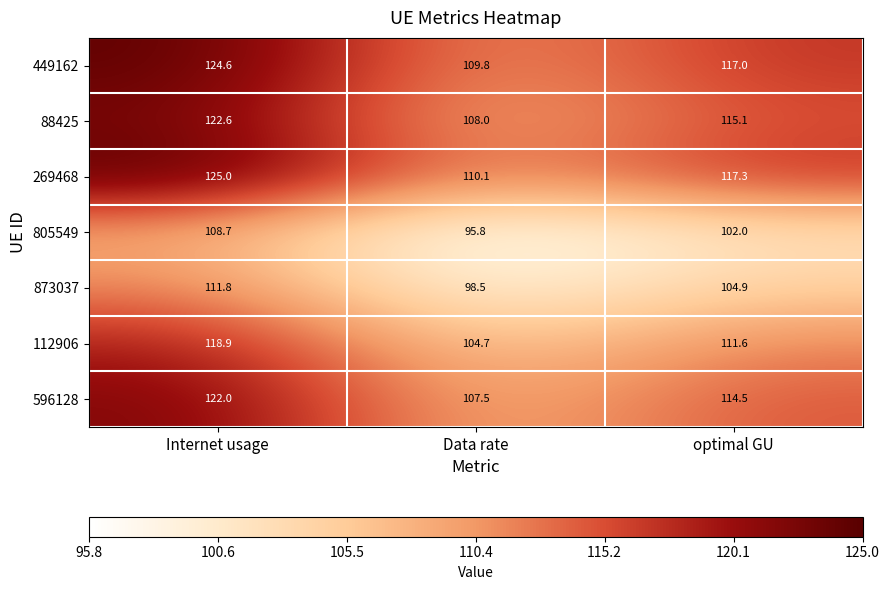

Is it true that 88425 equals 122.6 at Internet usage?

True